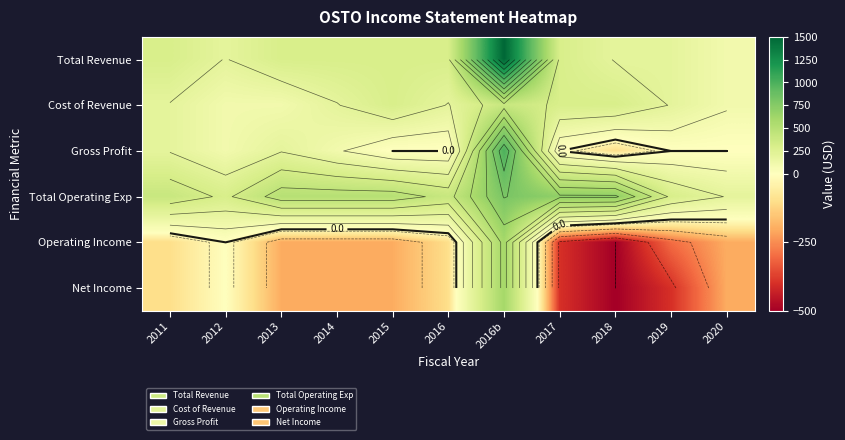

What is the total value across all series at 2016b?

4900